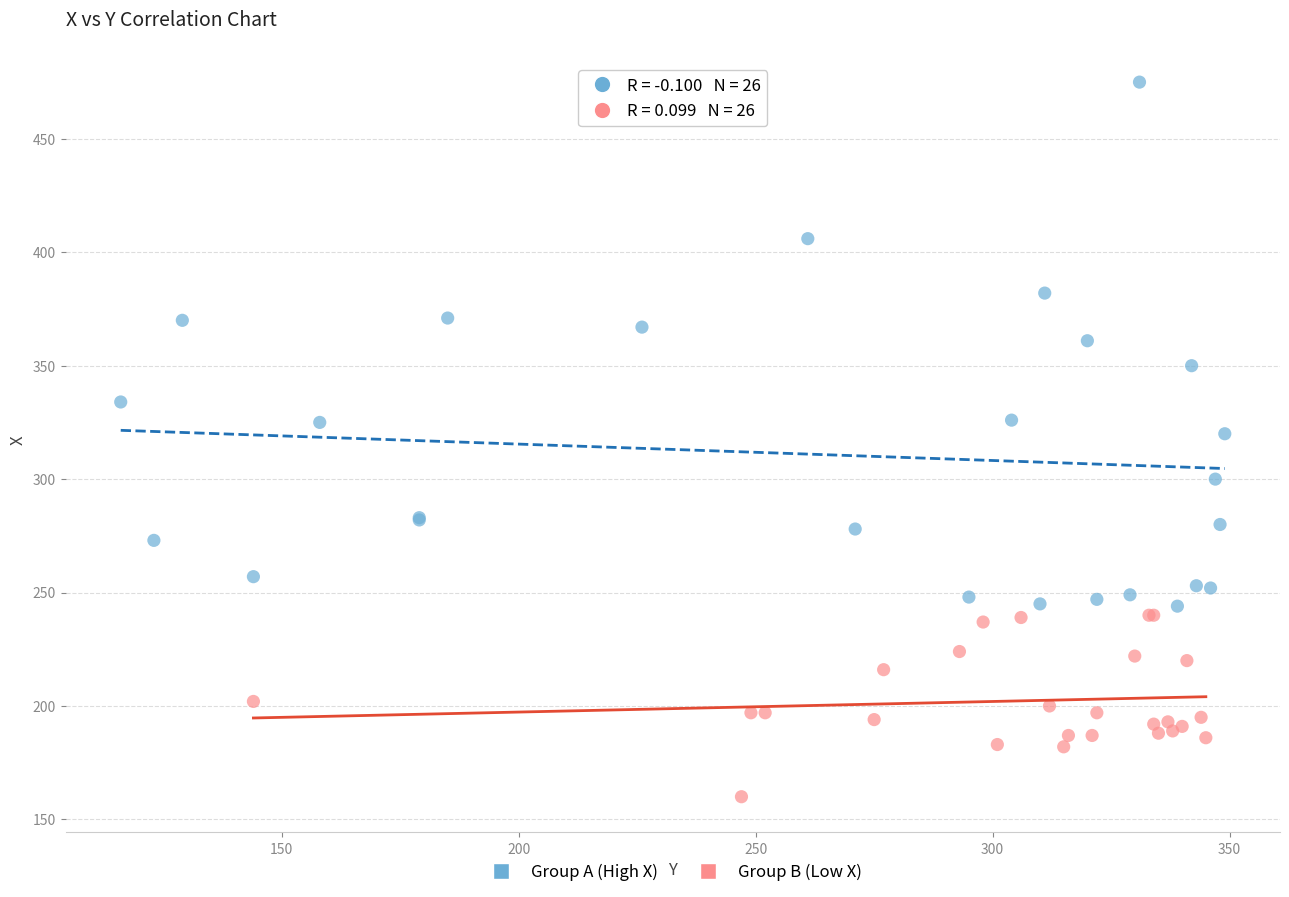

Which series reaches the minimum Y coordinate?

Group B (Low X)